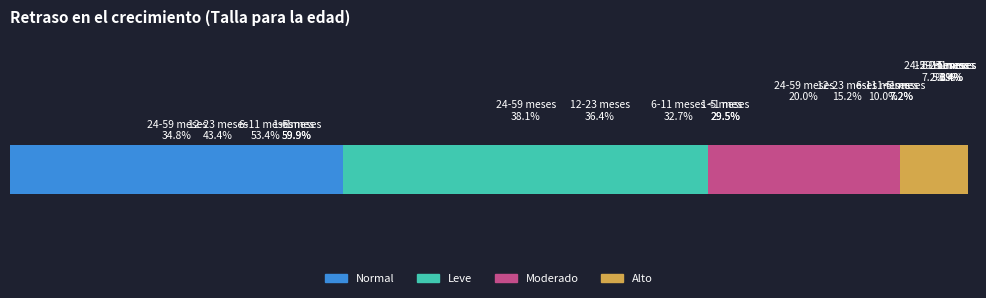

Is the value of Alto at 0.4 greater than the value of Moderado at 0.8?

No